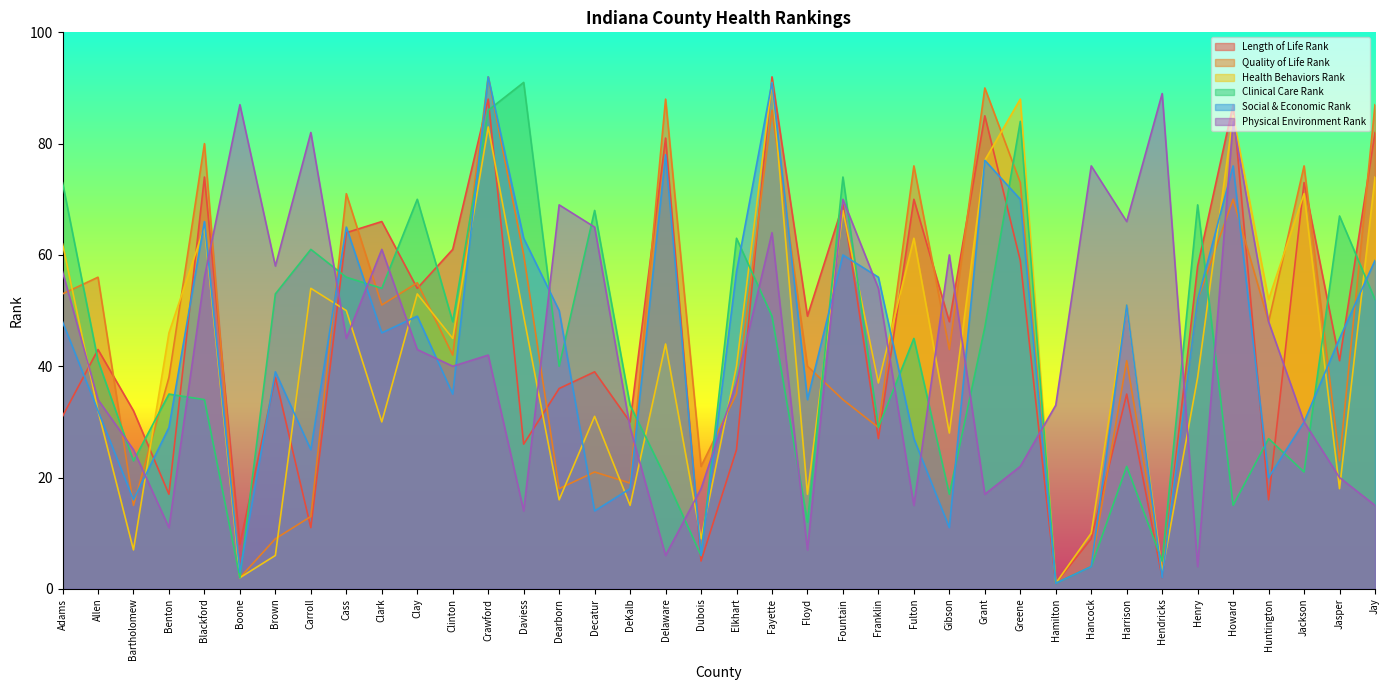

What is the total value across all series at Cass?

351